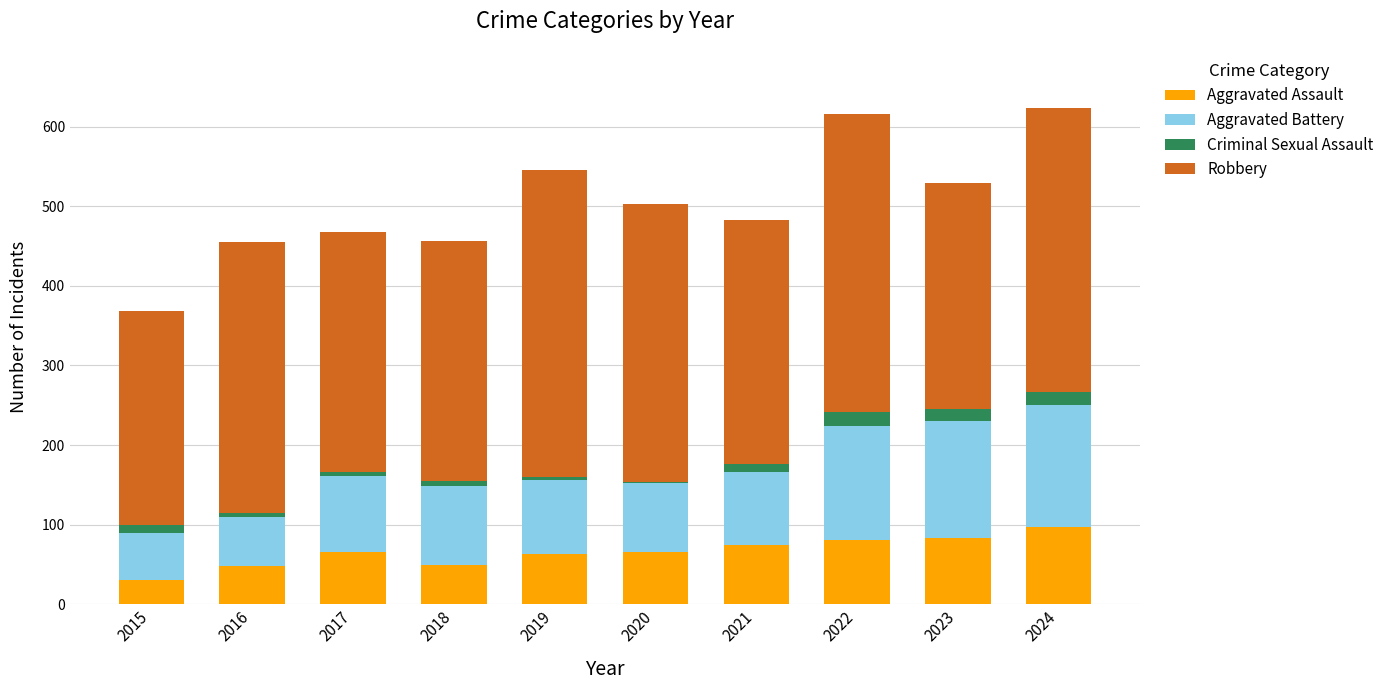

At which label does Aggravated Assault reach its peak?

2024